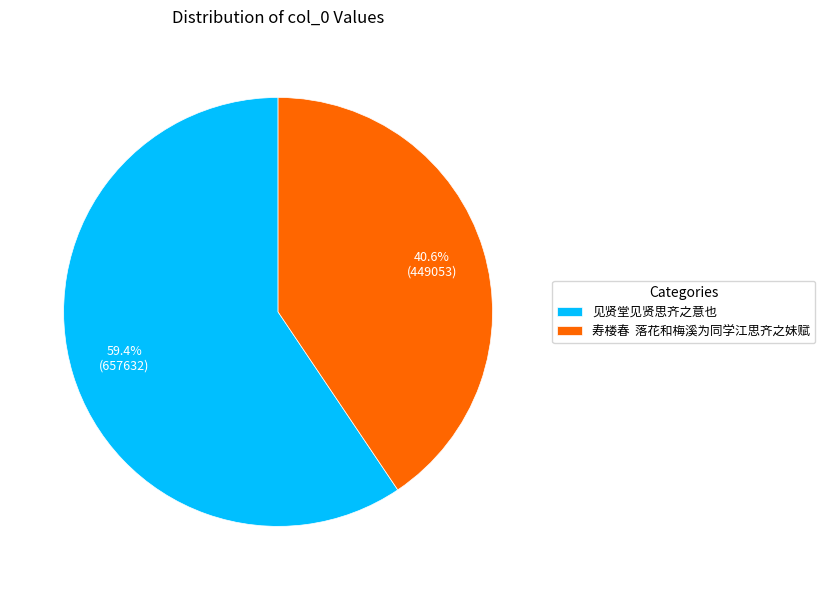

Which slice is the largest?

见贤堂见贤思齐之意也